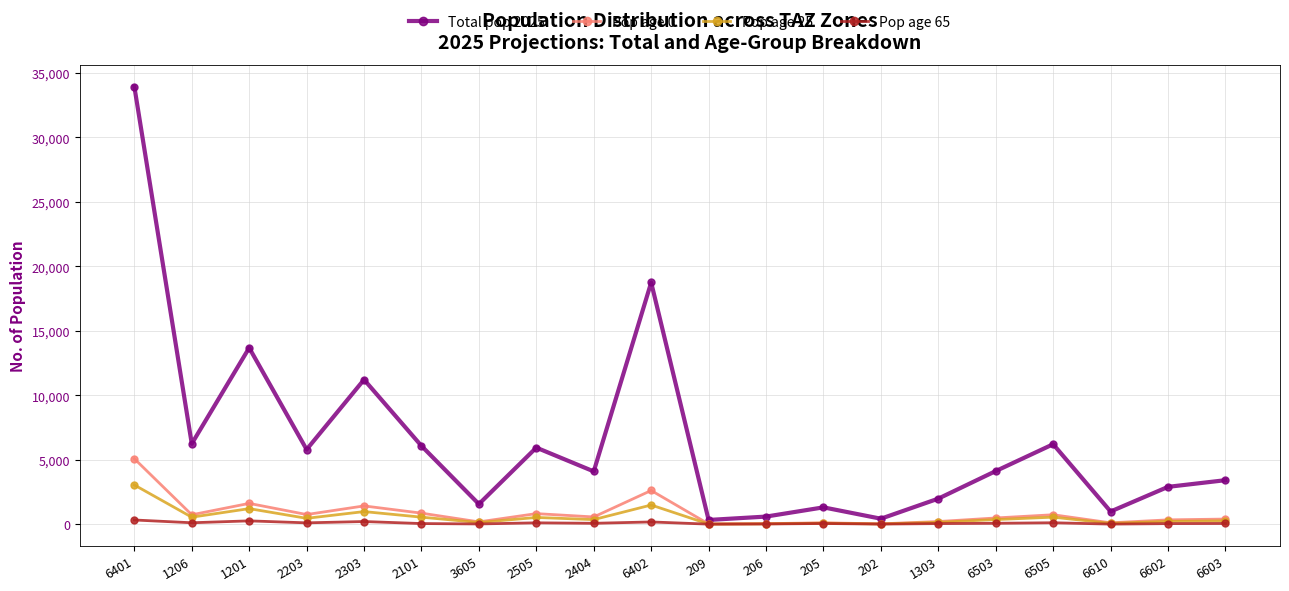

How many data points in Pop age 0 are less than 574?

10